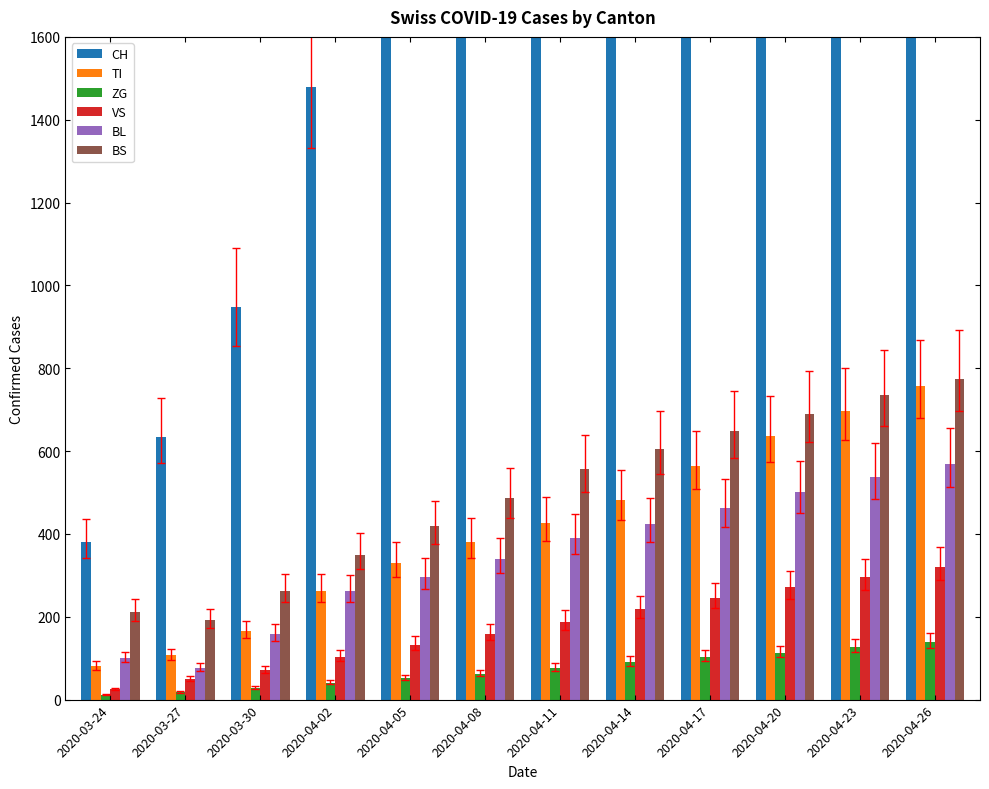

Is it true that BS equals 538 at 2020-04-02?

False